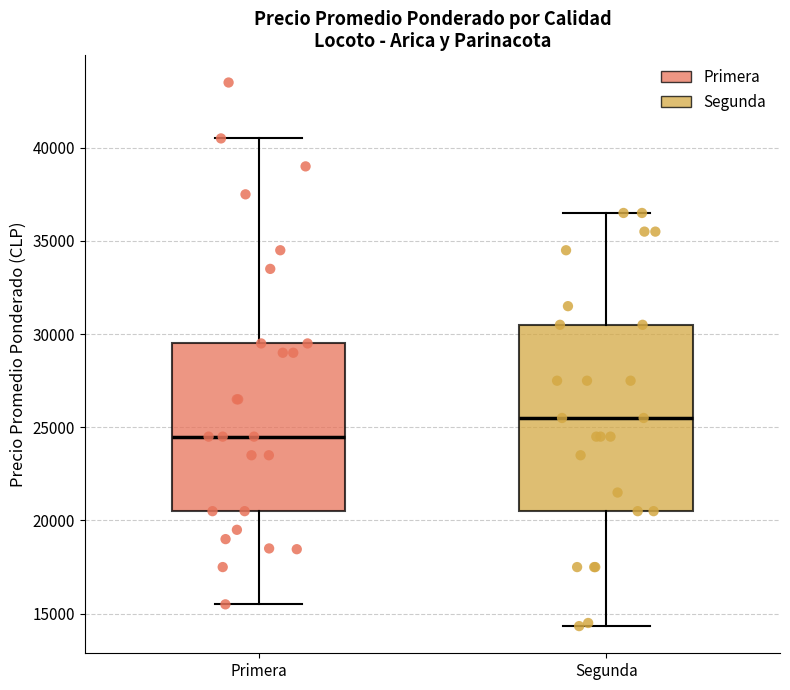

Which box is the tallest, from its lower edge to its upper edge?

Segunda